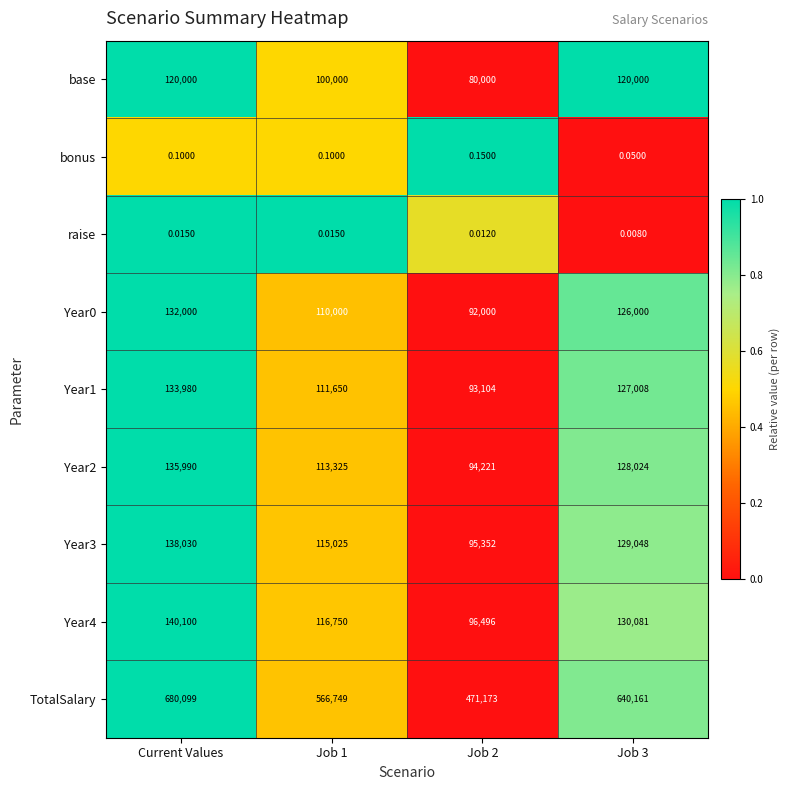

Is the value of Year0 at Current Values greater than the value of raise at Current Values?

Yes